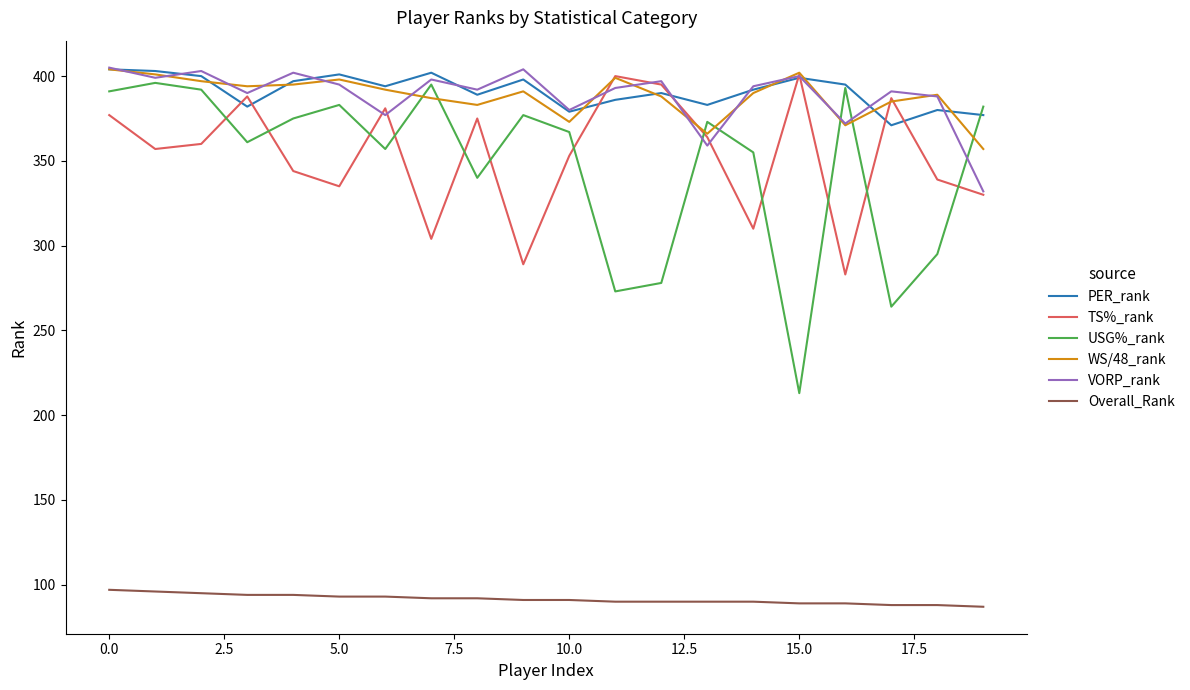

What are all the series names shown in the legend?

PER_rank, TS%_rank, USG%_rank, WS/48_rank, VORP_rank, Overall_Rank